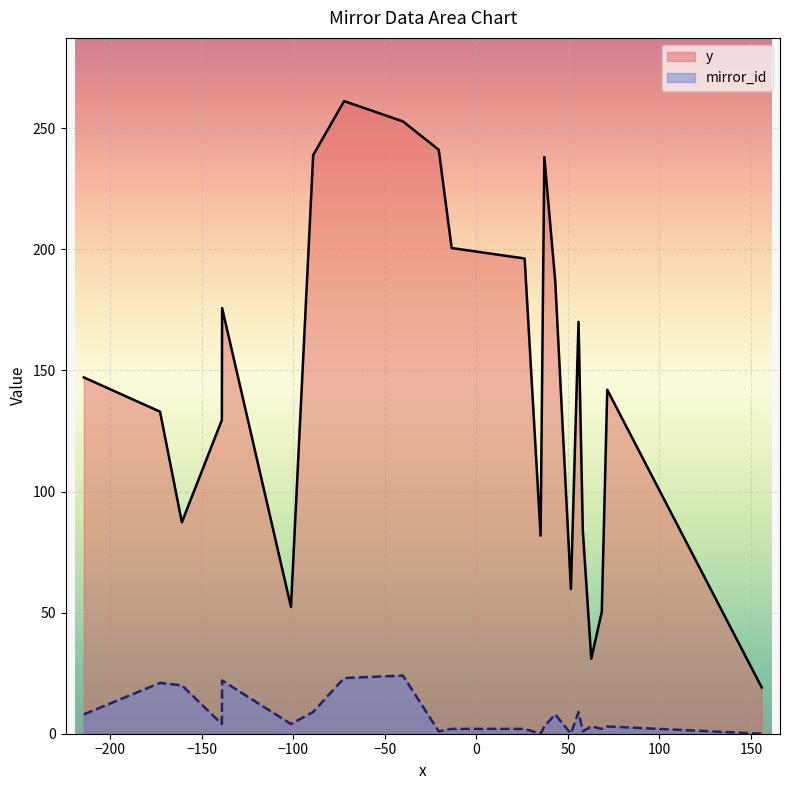

Rank the series by their maximum value, from lowest to highest.

mirror_id, y